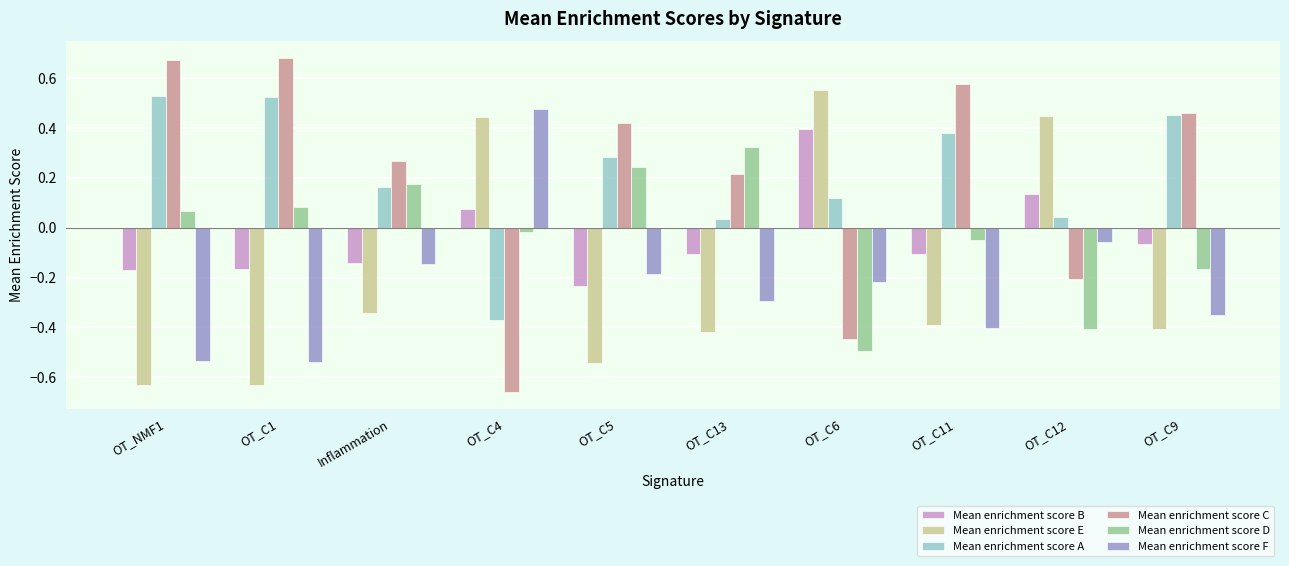

At how many categories does at least one series exceed 0?

10